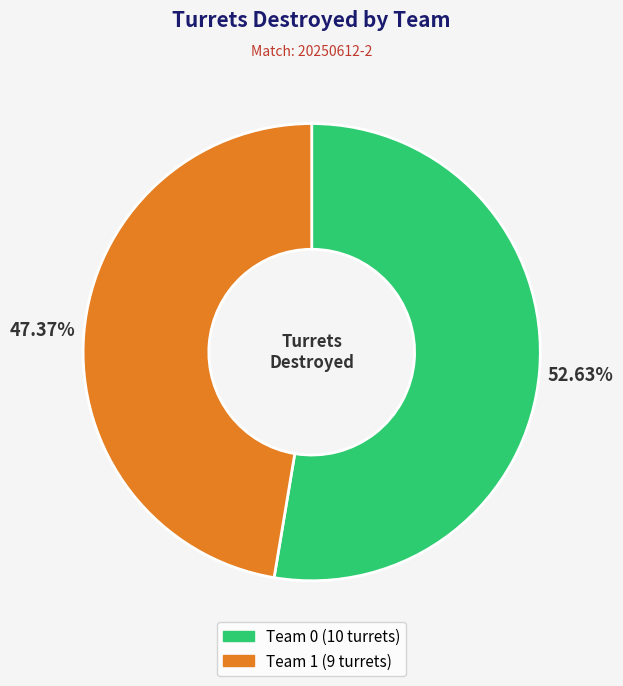

What percentage is the Team 0 slice, to the nearest percent?

53%